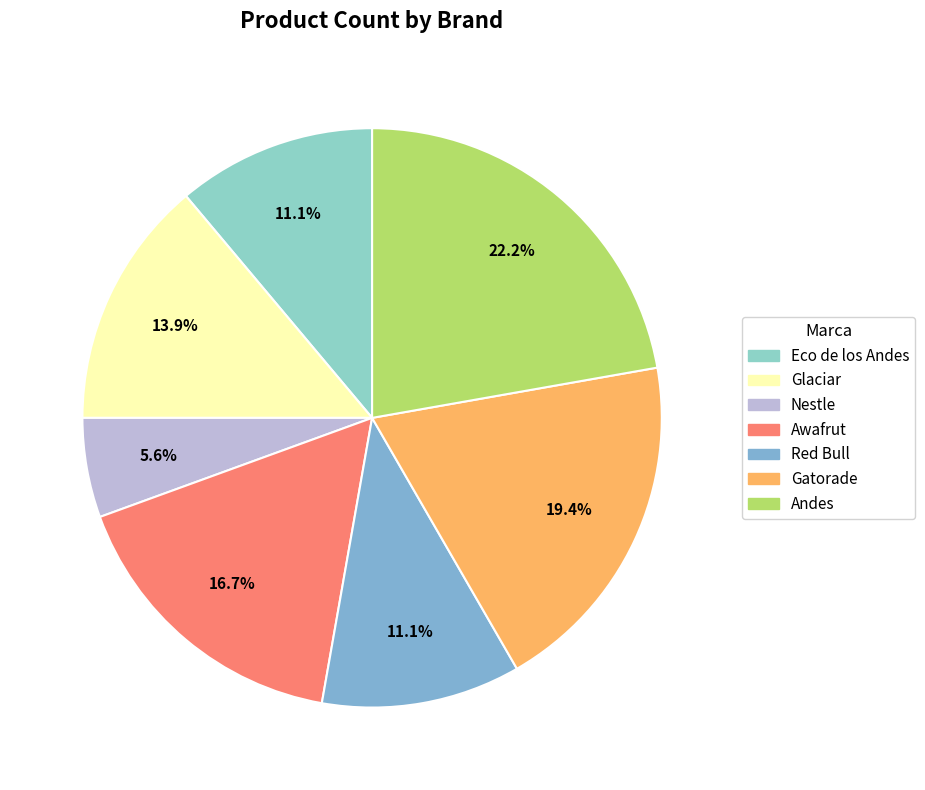

Count the number of slices in the pie.

7